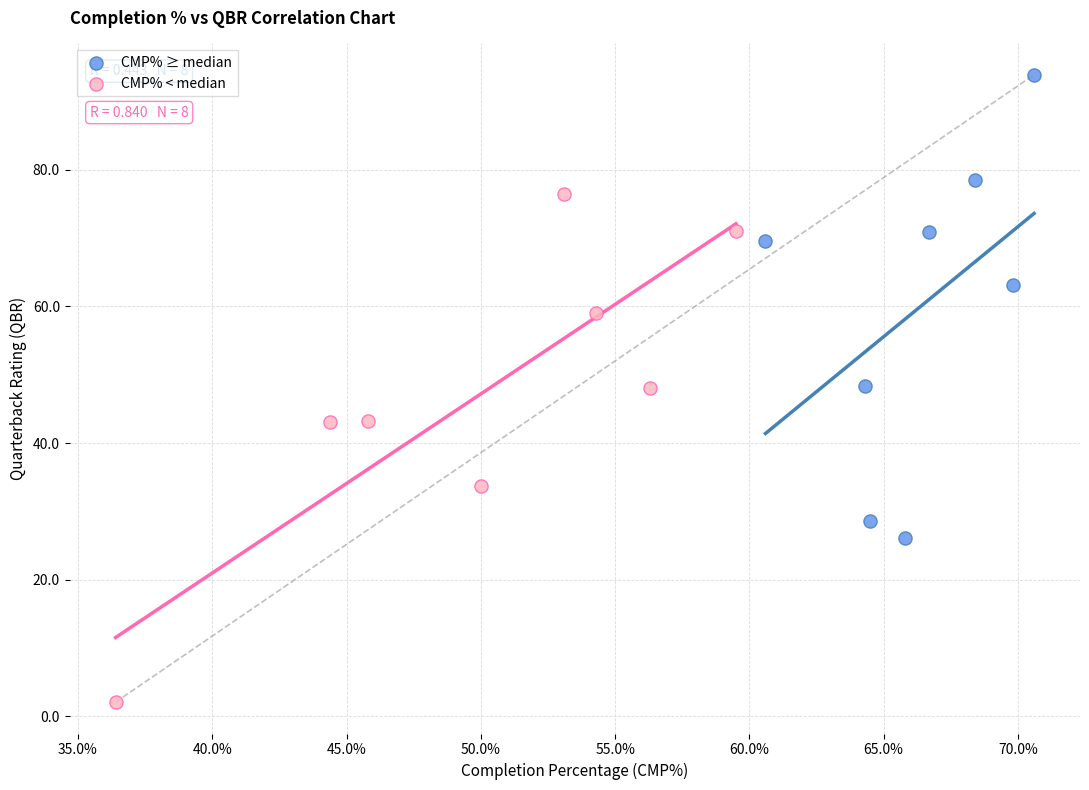

Which series contains the highest Y value?

CMP% ≥ median